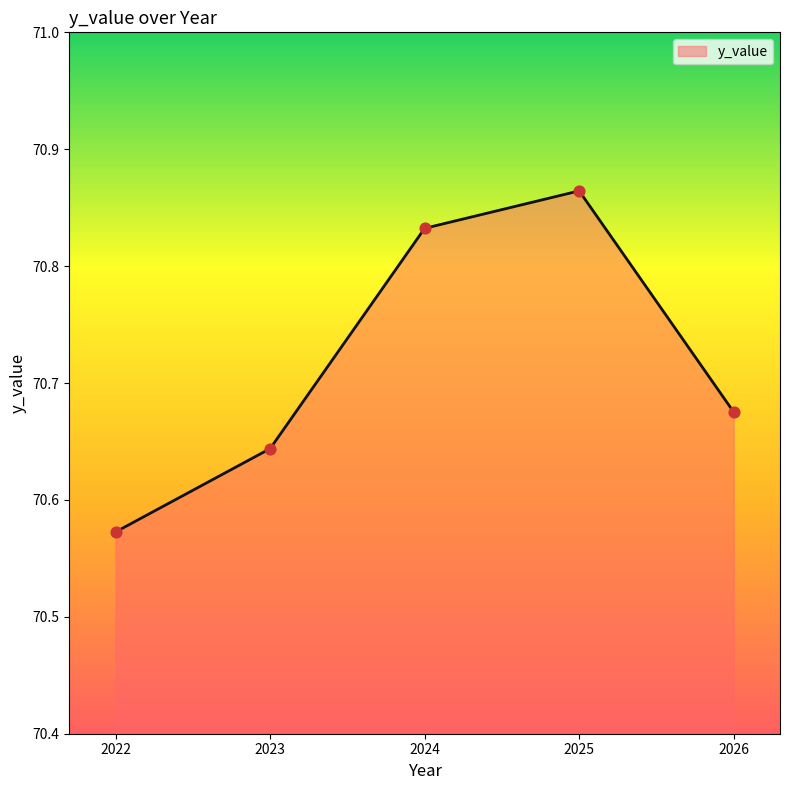

What is the change in value from 2023 to 2024?

+0.2